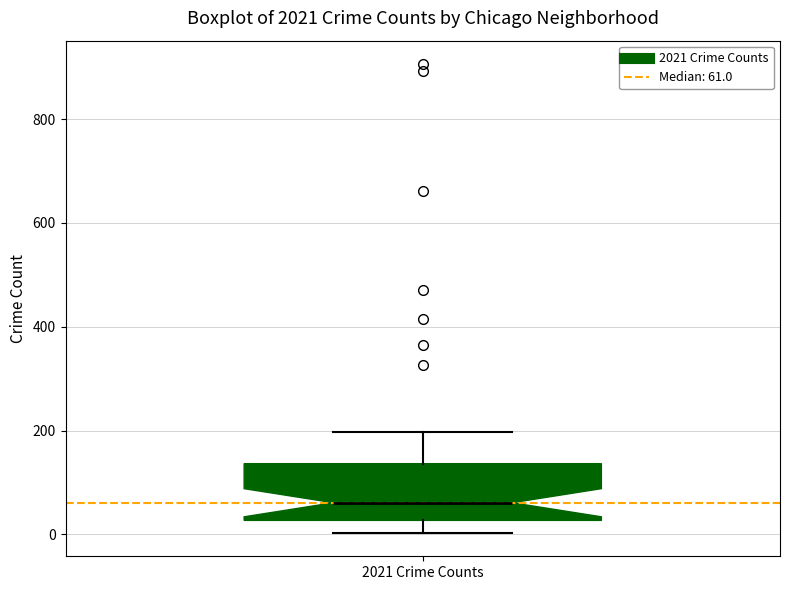

Transcribe this box plot: give where the median line is, the range the box spans, and where the two whiskers end, as read against the y-axis. The values are not printed on the chart, so give them approximately, as read against the axis.

median 60, box 20 to 140, whiskers 0 to 200